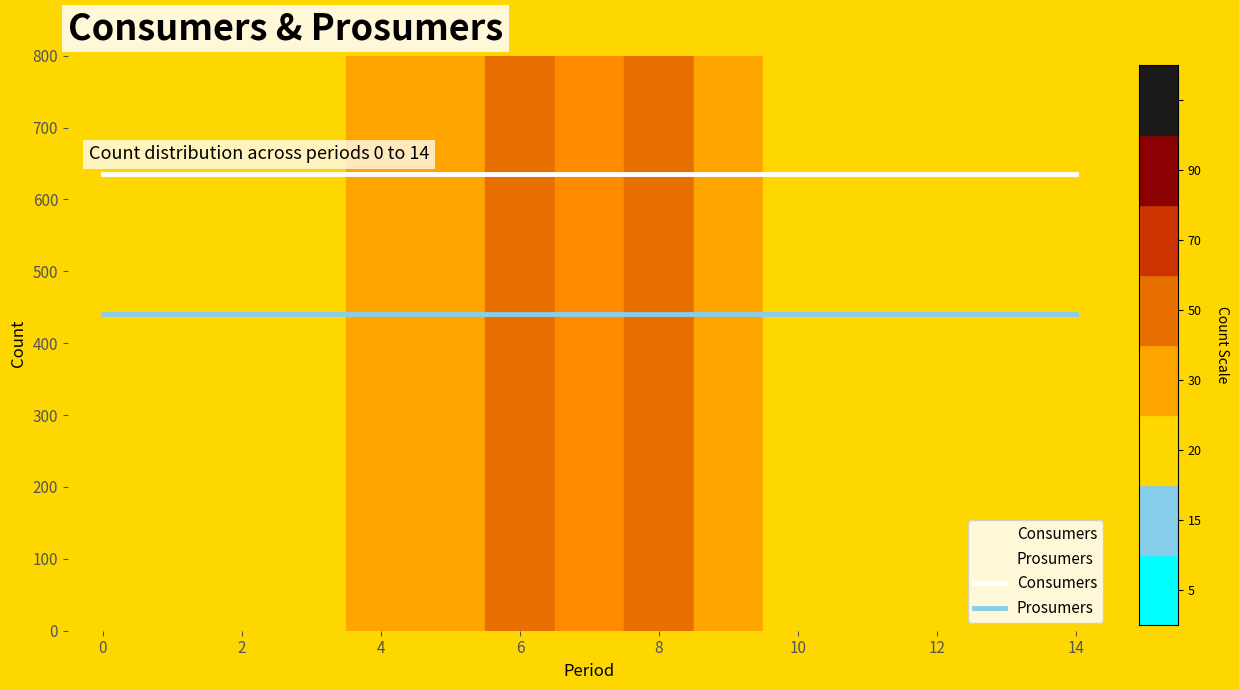

Which series has the largest total across all categories?

Consumers